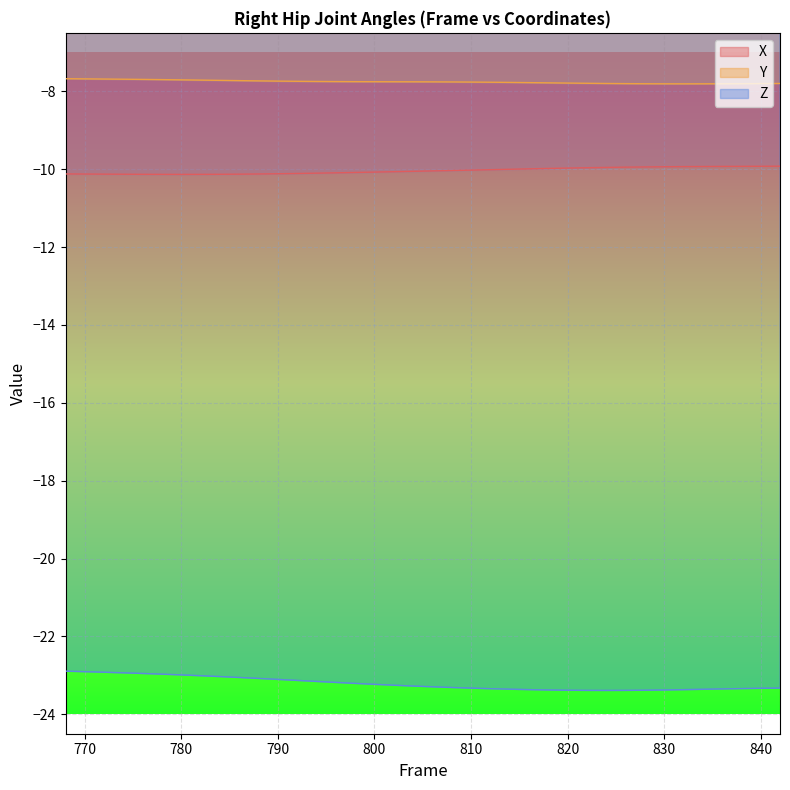

True or false: Y has a value of -7.8 at 832.

True